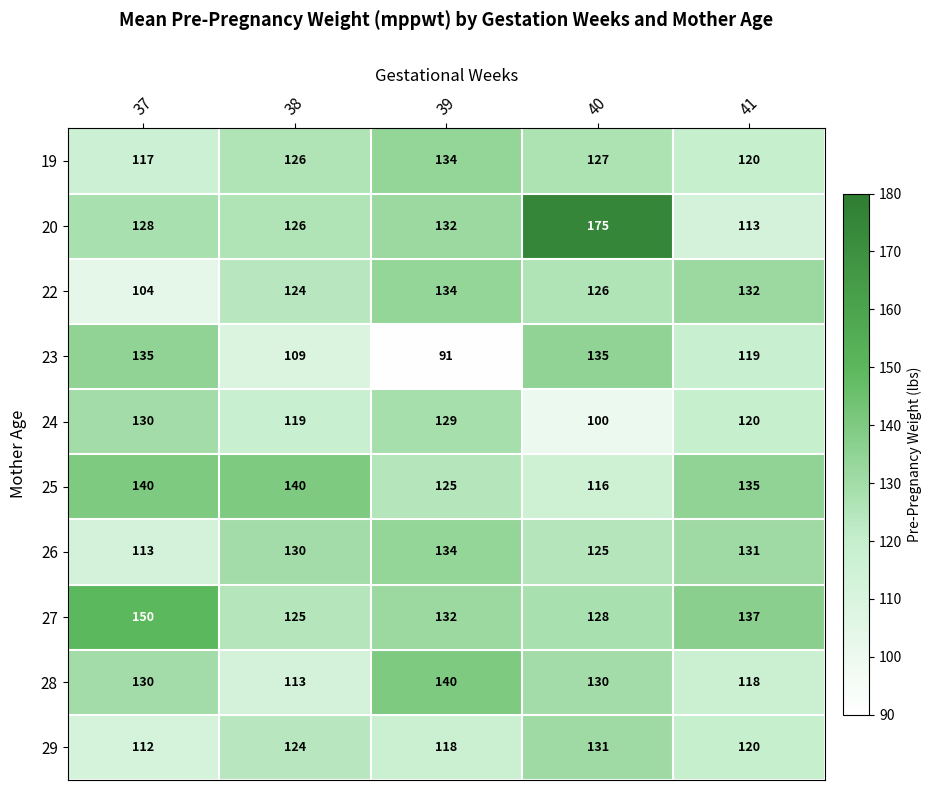

List the labels in order of 24 value, largest first.

37, 39, 41, 38, 40